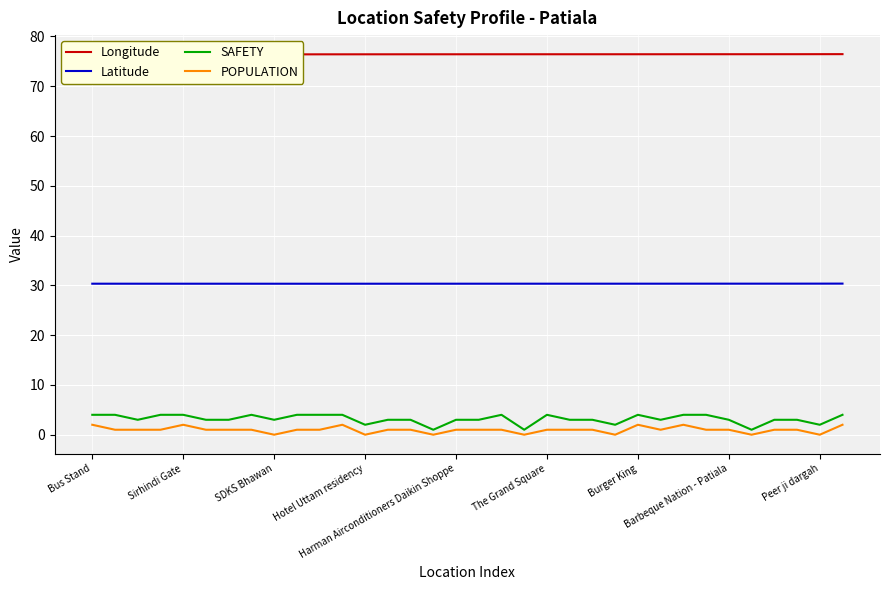

Reading right to left, transcribe all the data shown in this chart.

Longitude: 76.5	76.4	76.4	76.4	76.4	76.4	76.4	76.4	76.4	76.4	76.4	76.4	76.4	76.4	76.4	76.4	76.4	76.4	76.4	76.4	76.4	76.4	76.4	76.4	76.4	76.4	76.4	76.4	76.4	76.4	76.4	76.4	76.4	76.4
Latitude: 30.4	30.4	30.3	30.3	30.3	30.3	30.3	30.3	30.3	30.3	30.3	30.3	30.3	30.3	30.3	30.3	30.3	30.3	30.3	30.3	30.3	30.3	30.3	30.3	30.3	30.3	30.3	30.3	30.3	30.3	30.3	30.3	30.3	30.3
SAFETY: 4.0	2.0	3.0	3.0	1.0	3.0	4.0	4.0	3.0	4.0	2.0	3.0	3.0	4.0	1.0	4.0	3.0	3.0	1.0	3.0	3.0	2.0	4.0	4.0	4.0	3.0	4.0	3.0	3.0	4.0	4.0	3.0	4.0	4.0
POPULATION: 2.0	0.0	1.0	1.0	0.0	1.0	1.0	2.0	1.0	2.0	0.0	1.0	1.0	1.0	0.0	1.0	1.0	1.0	0.0	1.0	1.0	0.0	2.0	1.0	1.0	0.0	1.0	1.0	1.0	2.0	1.0	1.0	1.0	2.0